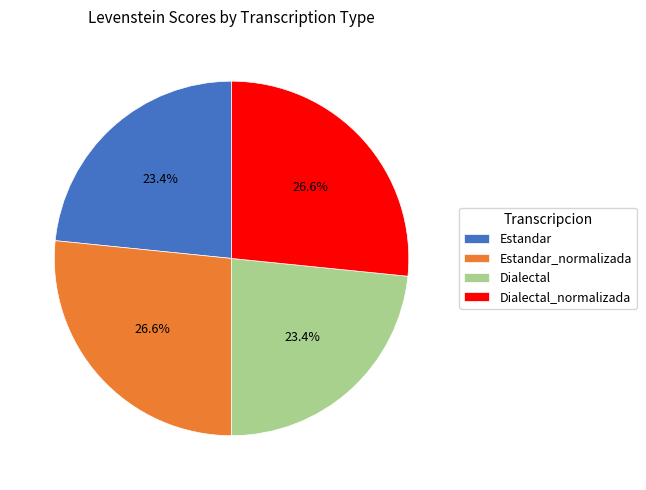

What percentage do Dialectal and Estandar together represent?

46.8%